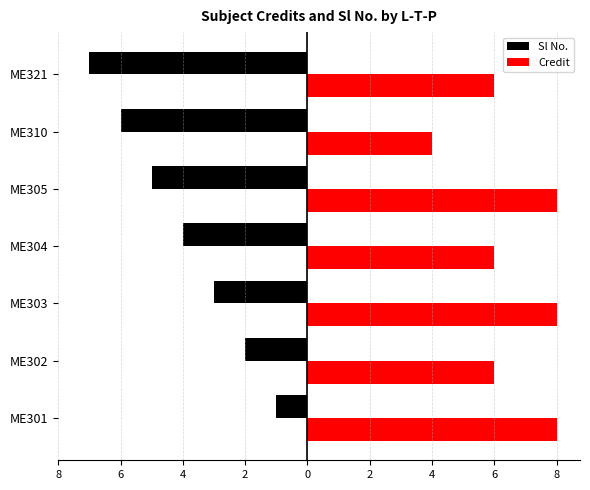

What is the average value of the Sl No. series?

-4